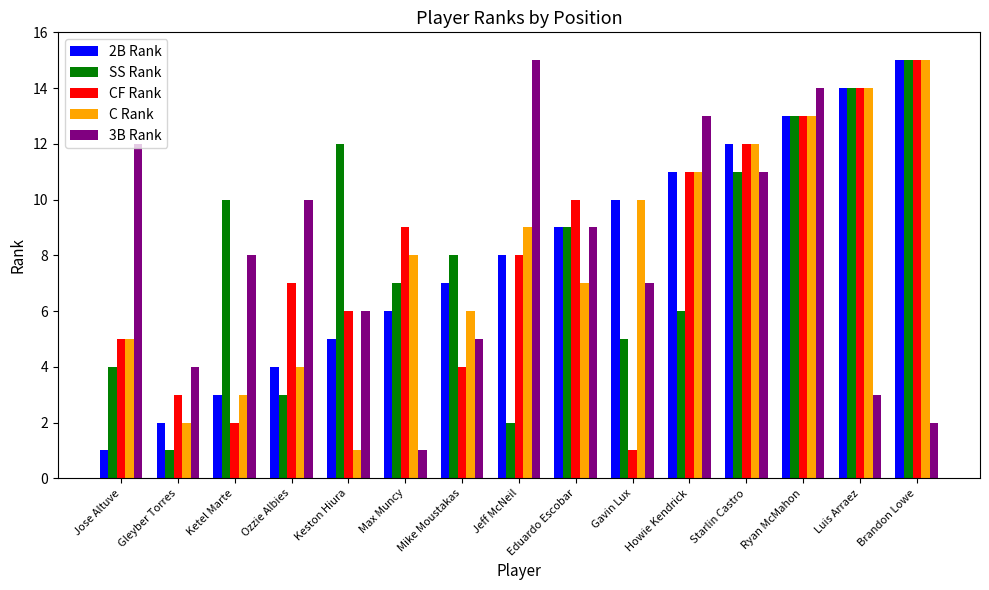

Is the value of C Rank at Ryan McMahon greater than the value of SS Rank at Eduardo Escobar?

Yes